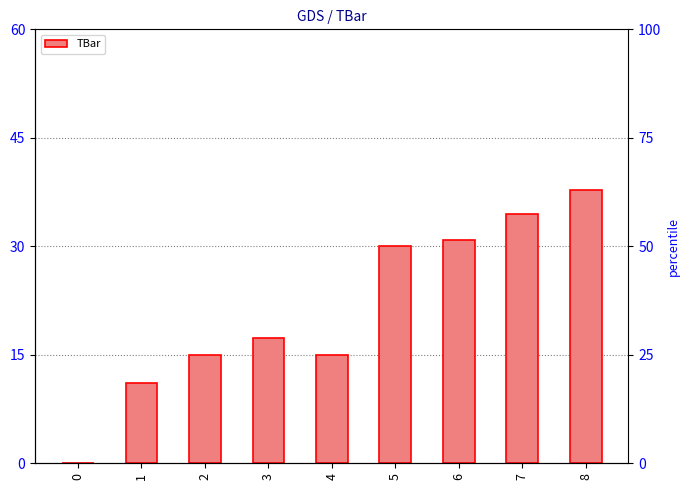

How many data points does each series have?

9